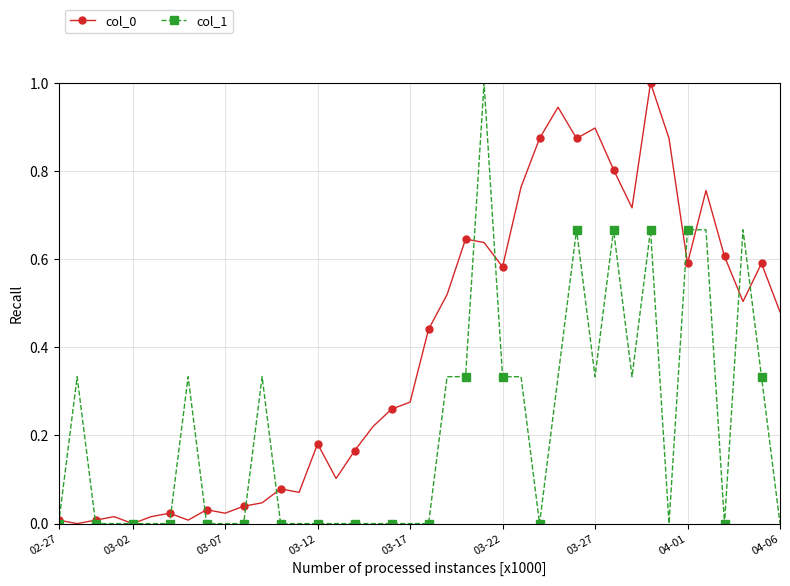

What is the highest value of the col_0 series?

1.0